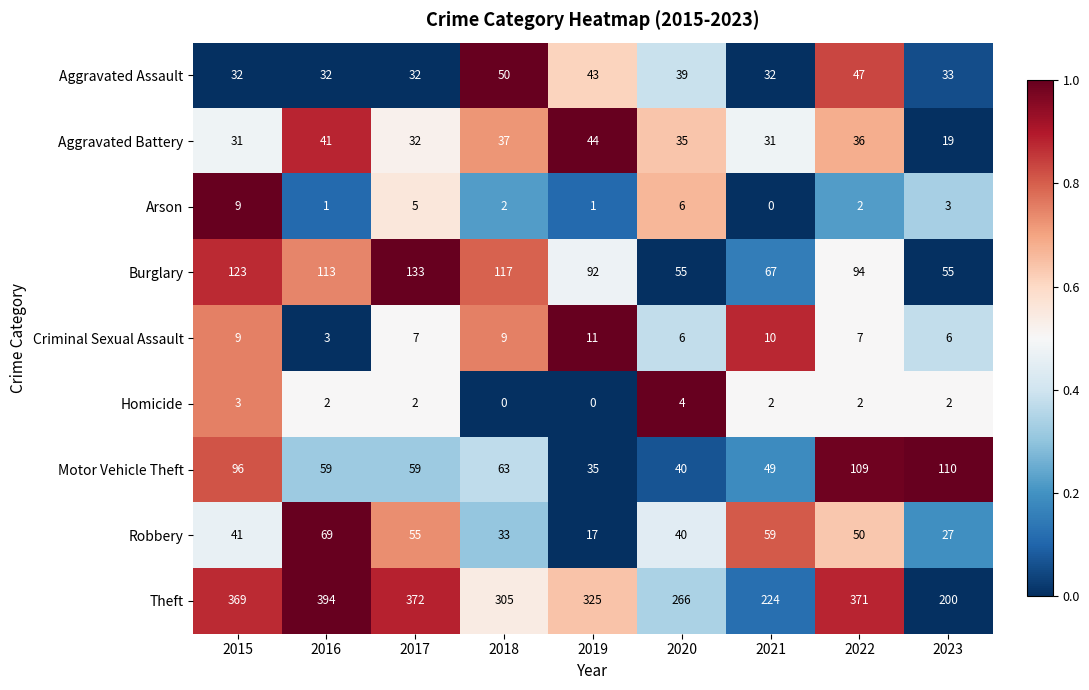

Which series has the largest range (max minus min)?

Theft